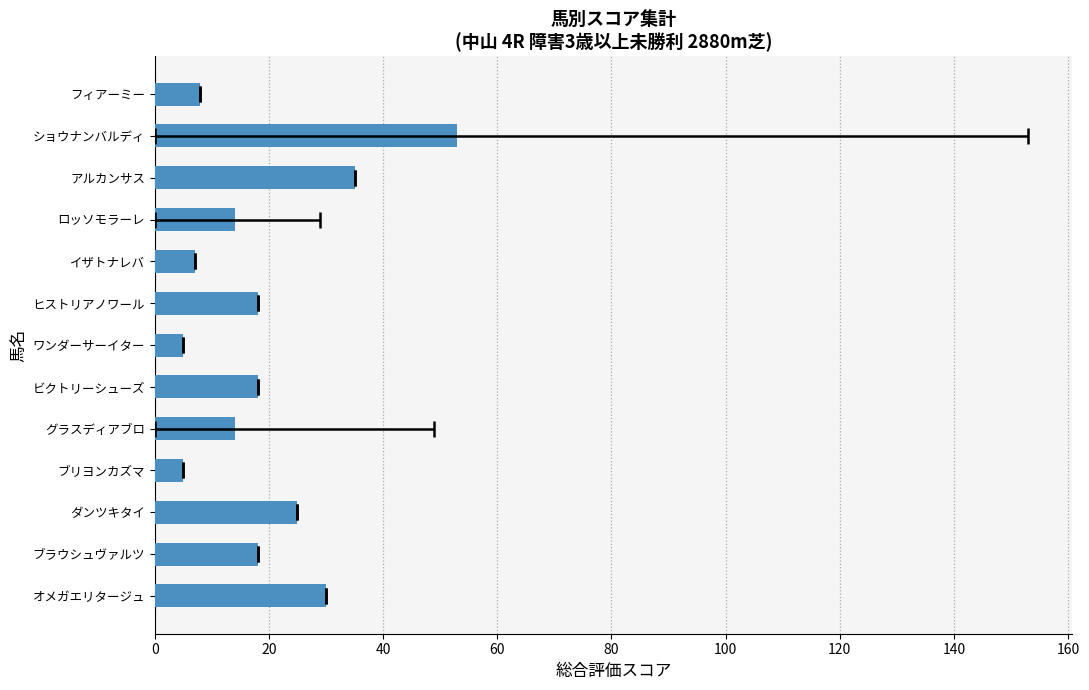

True or false: the data shows 30 at オメガエリタージュ.

True